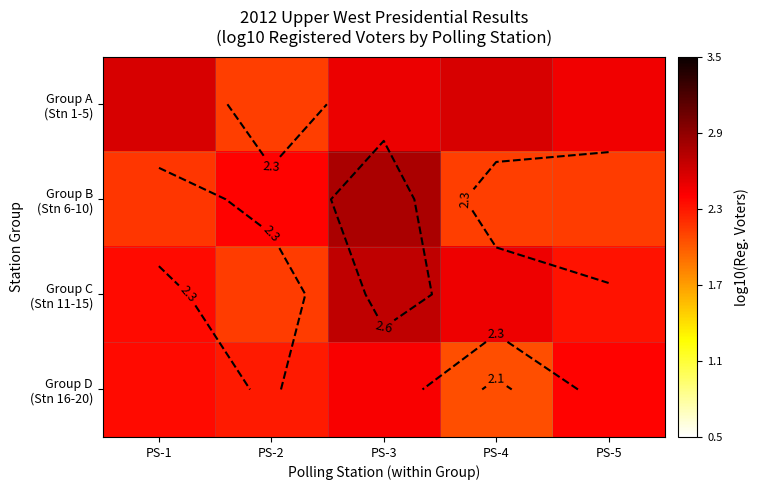

The Group D (Stn 16-20) series shows 1.2 at PS-2. True or false?

False